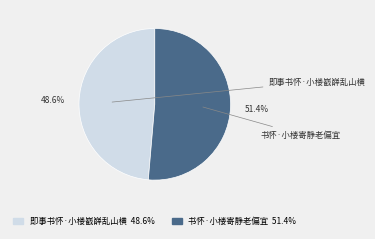

Which slice is the largest?

书怀·小楼寄静老偏宜